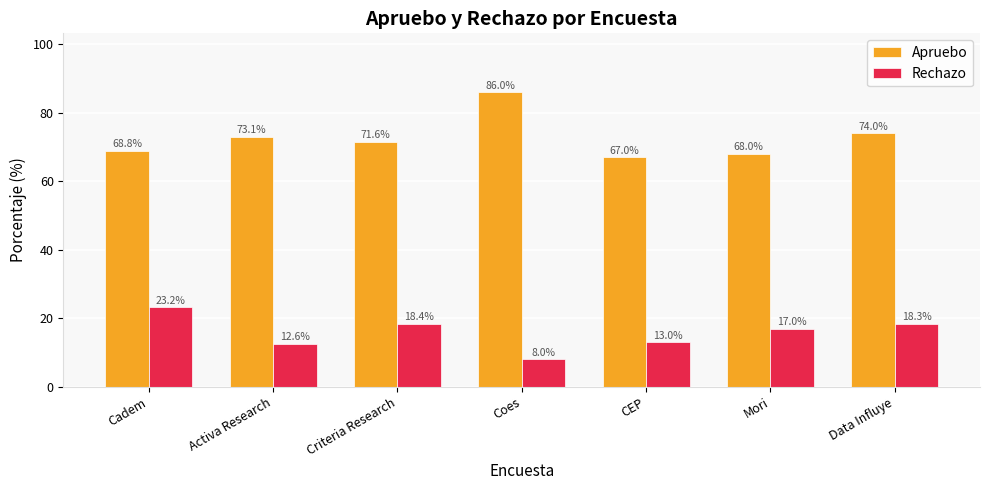

What is the total value across all series at Coes?

94.0